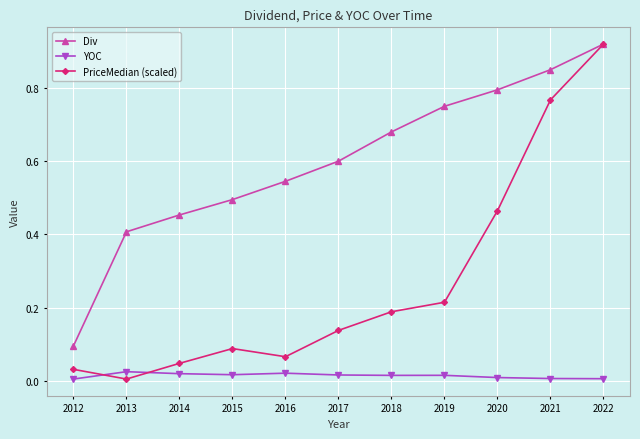

List the series in order of their overall mean, highest first.

Div, PriceMedian (scaled), YOC